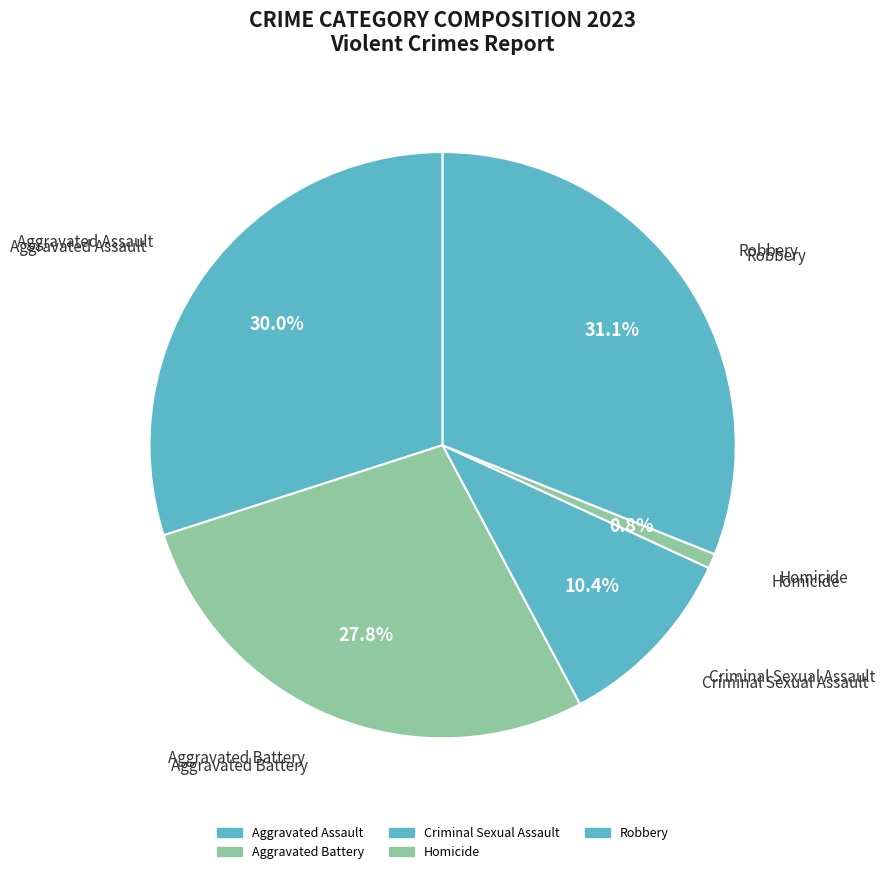

Between Aggravated Battery and Aggravated Assault, which is larger?

Aggravated Assault